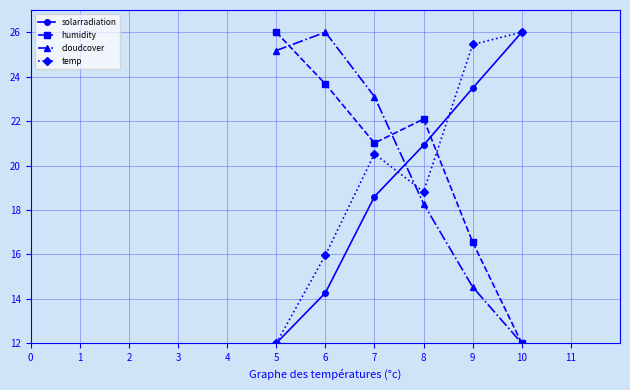

Reading right to left, list all the values displayed in this chart.

solarradiation: 26.0	23.5	20.9	18.6	14.3	12.0
humidity: 12.0	16.5	22.1	21.0	23.7	26.0
cloudcover: 12.0	14.5	18.3	23.1	26.0	25.2
temp: 26.0	25.4	18.8	20.5	16.0	12.0